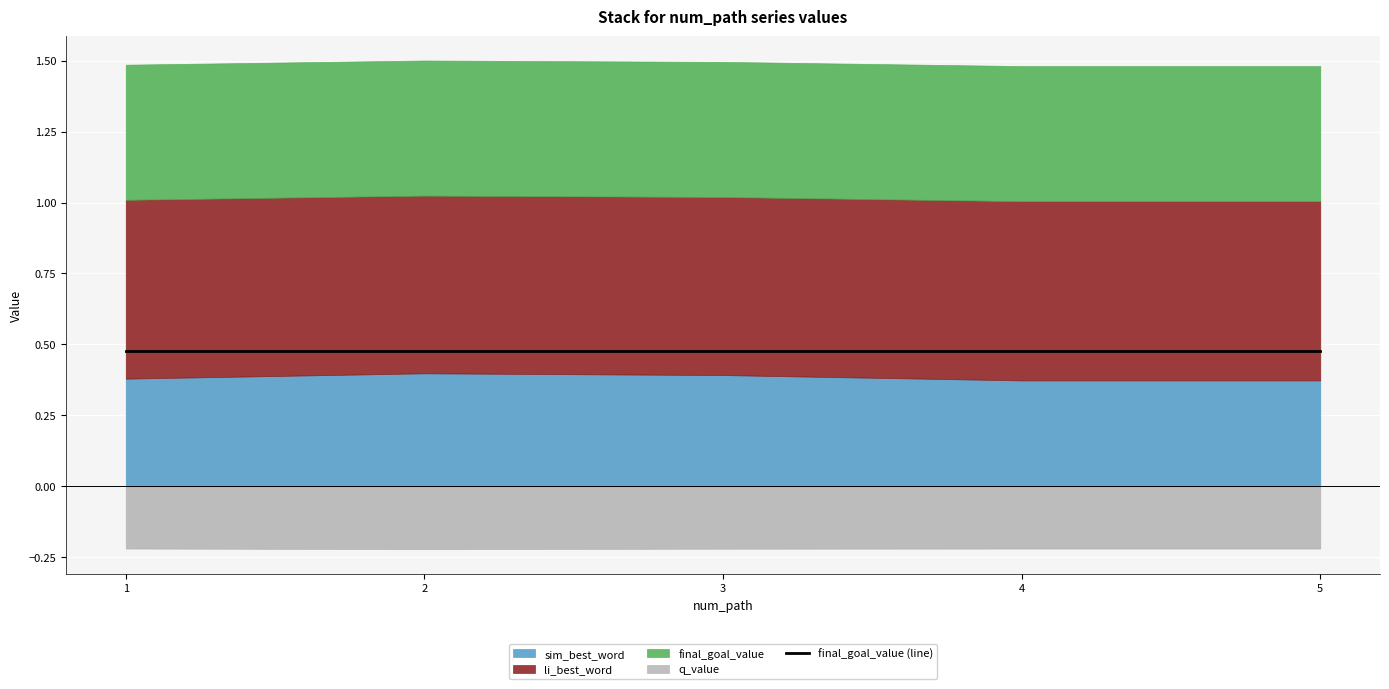

True or false: q_value has more than 2 interior local peaks.

False